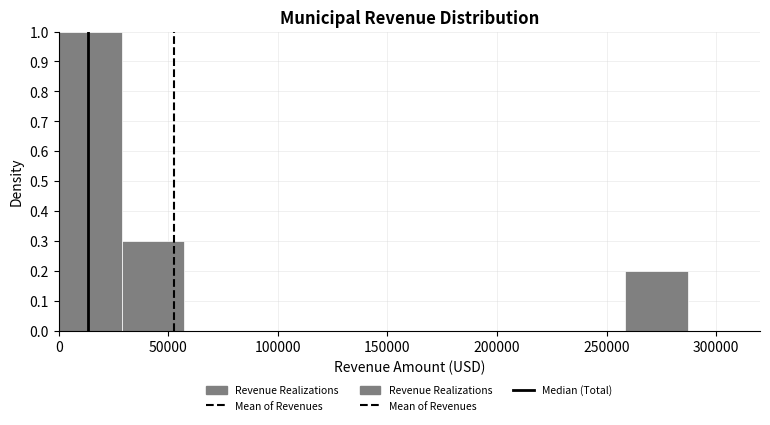

Reading left to right, list every bar in this chart as the range it spans on the x-axis followed by its height. Neither the bar edges nor the heights are printed on the chart, so give them approximately, as read against the axes.

0 to 30000: 1.0
30000 to 55000: 0.3
55000 to 85000: 0
85000 to 115000: 0
115000 to 145000: 0
145000 to 170000: 0
170000 to 200000: 0
200000 to 230000: 0
230000 to 260000: 0
260000 to 285000: 0.2